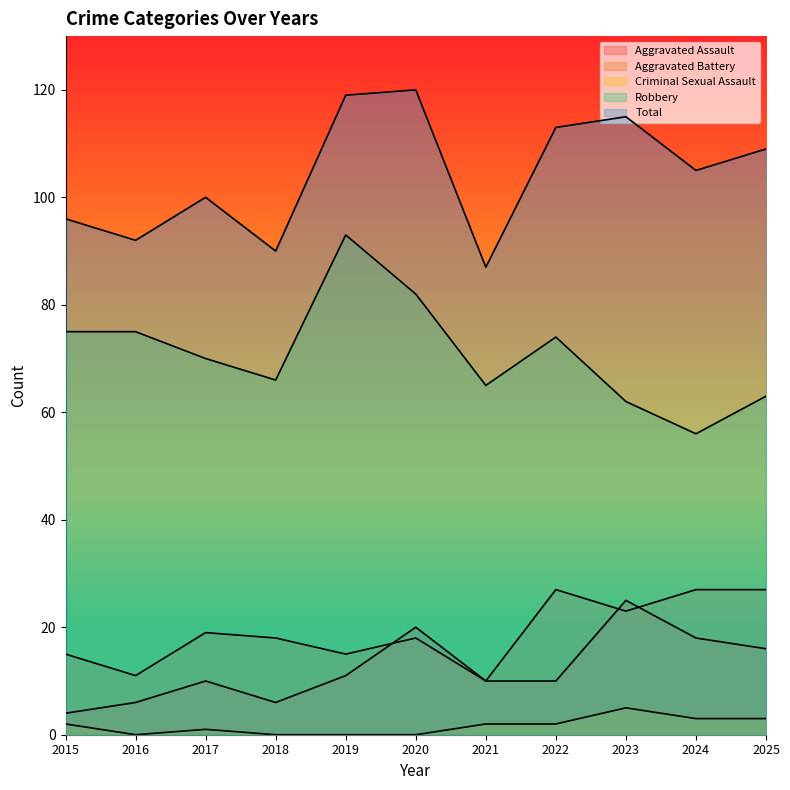

Which series has the largest total across all categories?

Total